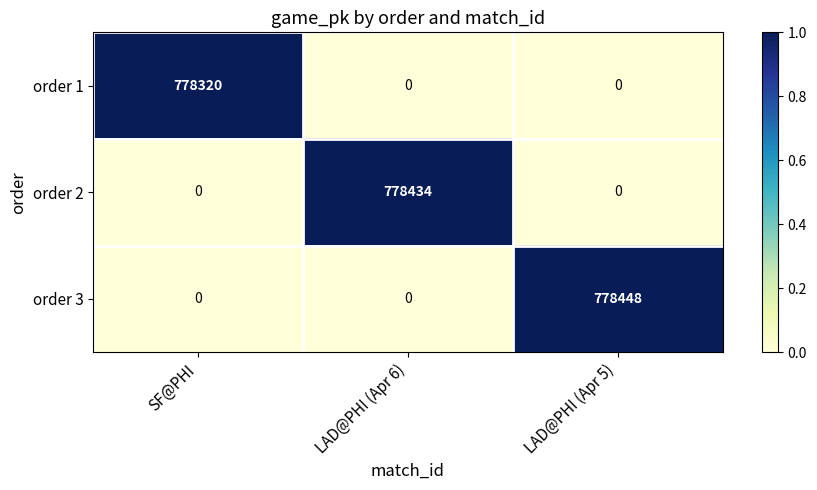

What is the difference between the highest and lowest values at LAD@PHI (Apr 5)?

778448